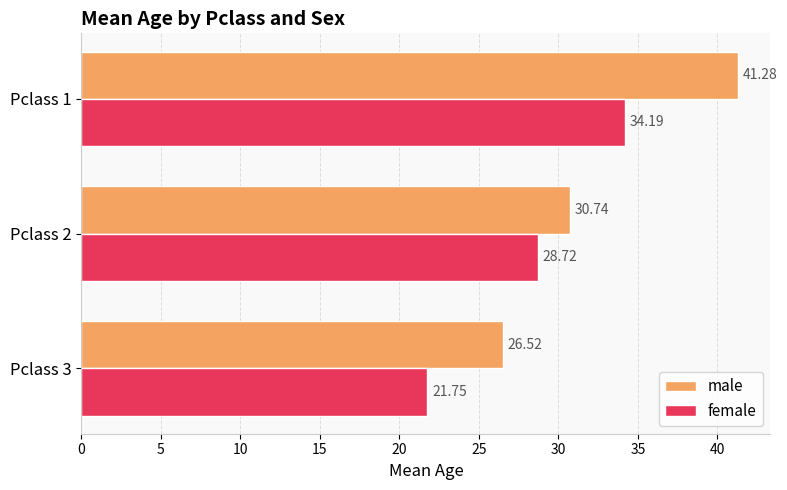

How many data points in male are above 30?

2